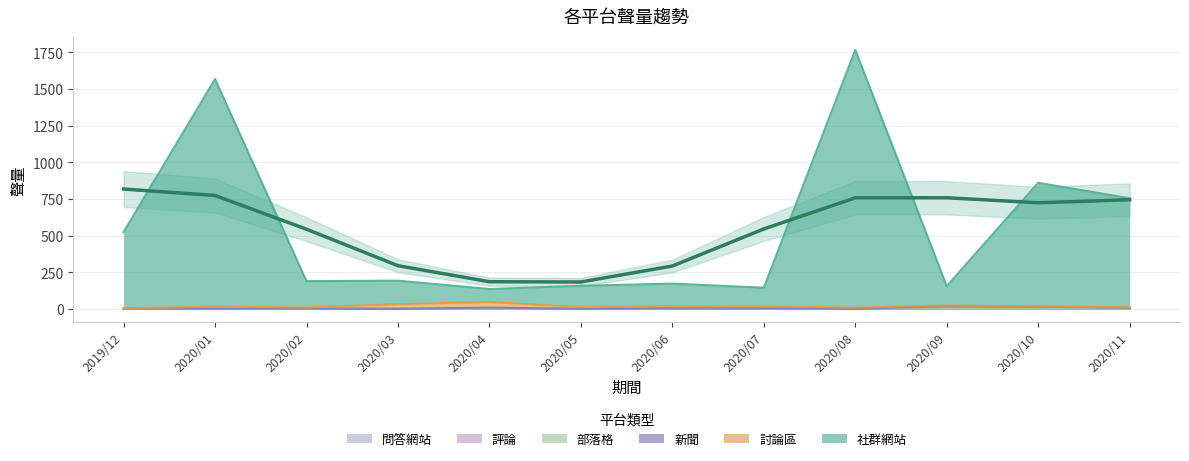

Which series has the largest total across all categories?

社群網站